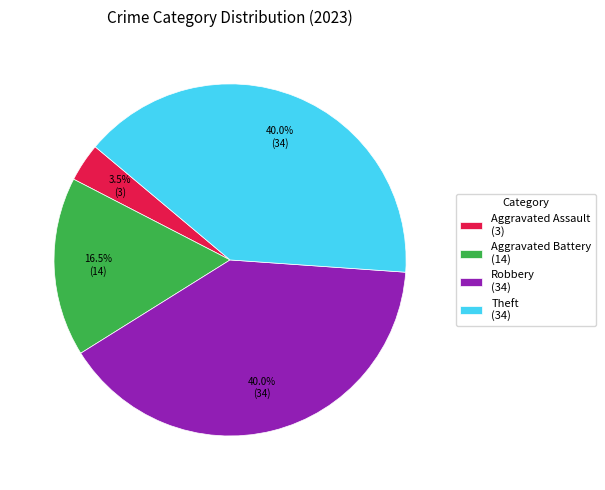

Count the number of slices in the pie.

4